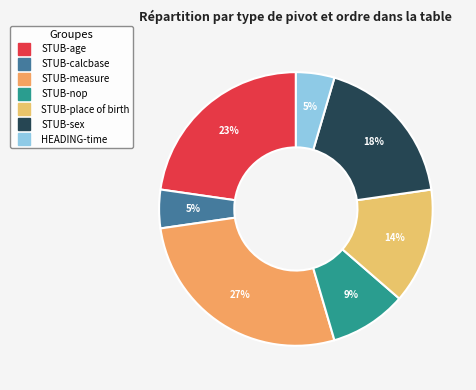

Count the number of slices in the pie.

7